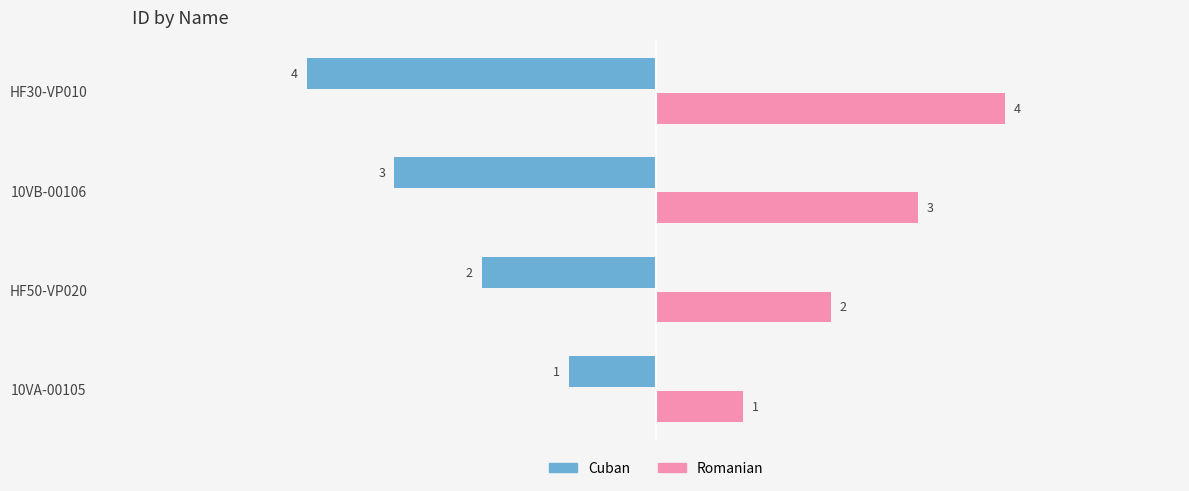

Count the Romanian values in the range 2 to 4.

3